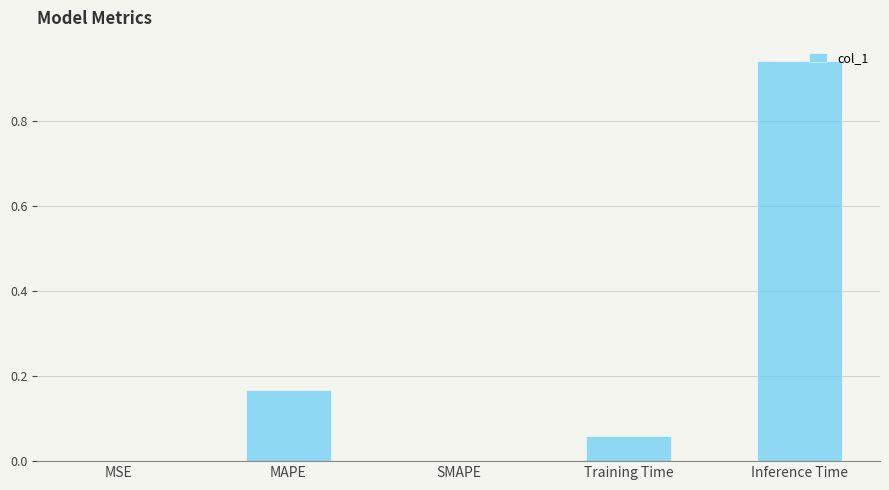

What is the sum of all values?

1.2